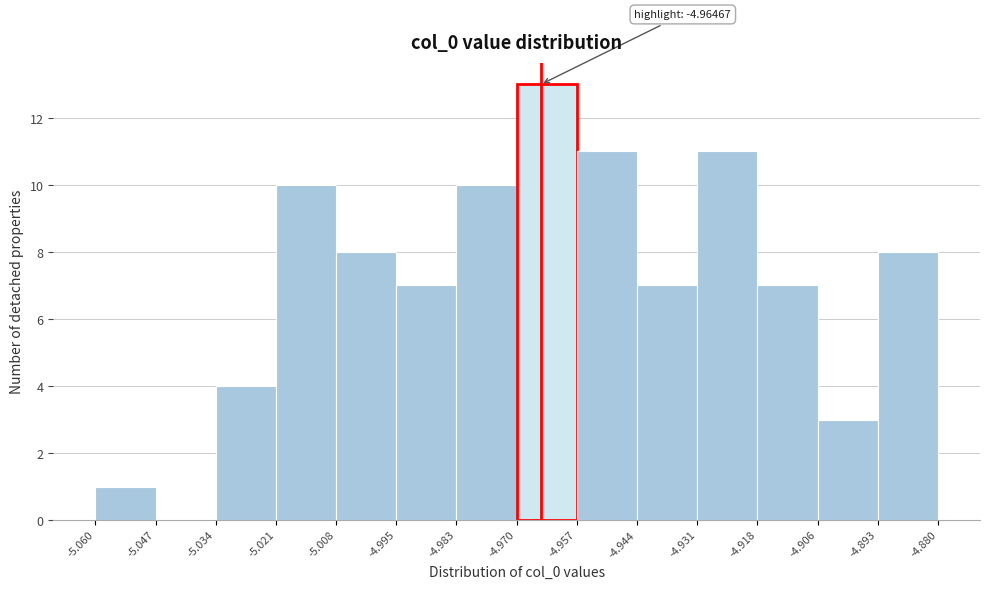

Which range on the x-axis has the tallest bar?

-4.970 to -4.957